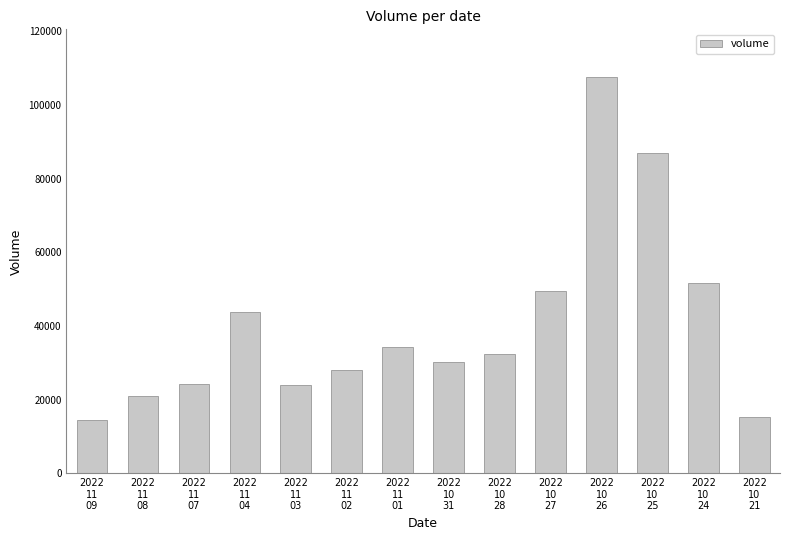

What is the approximate value at 2022
11
09, to the nearest 100?

14500